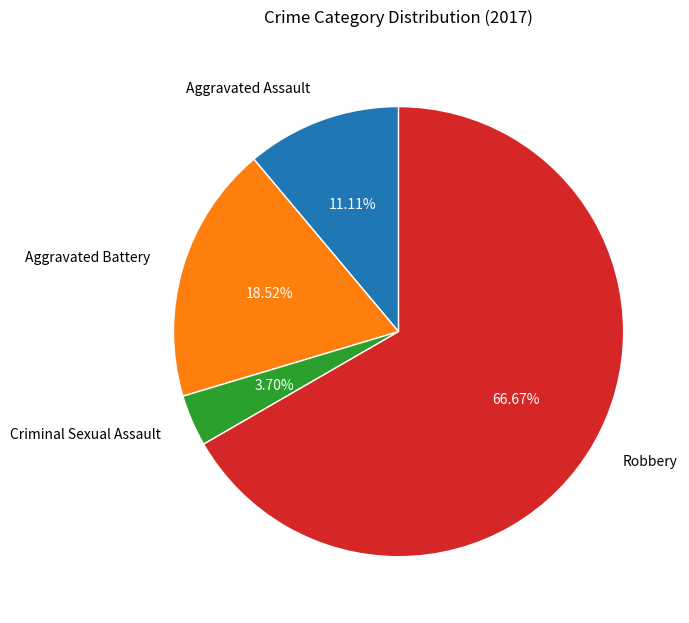

Is there any slice that represents more than half of the pie?

Yes